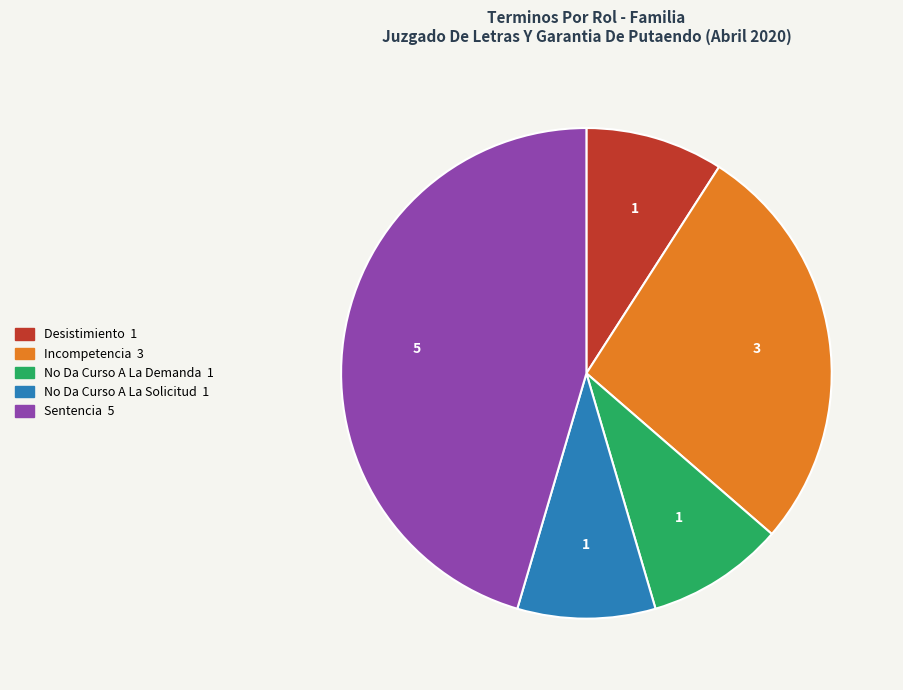

Which category has the biggest portion of the pie?

Sentencia